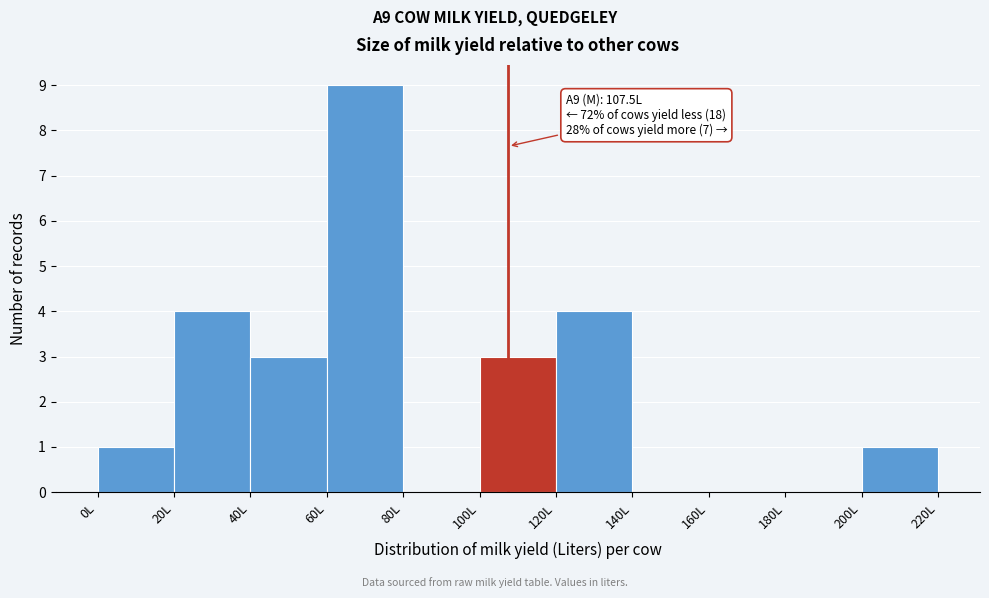

Over which range of the x-axis is the bar tallest?

60 to 80